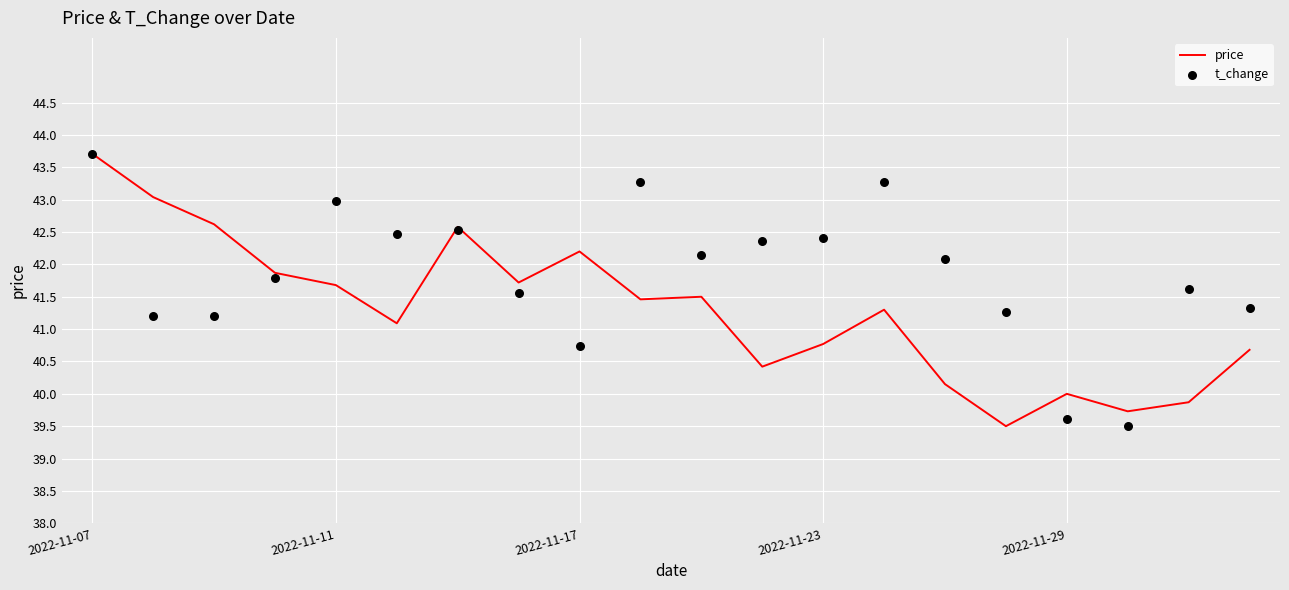

At which category is the sum across all series the highest?

2022-11-07